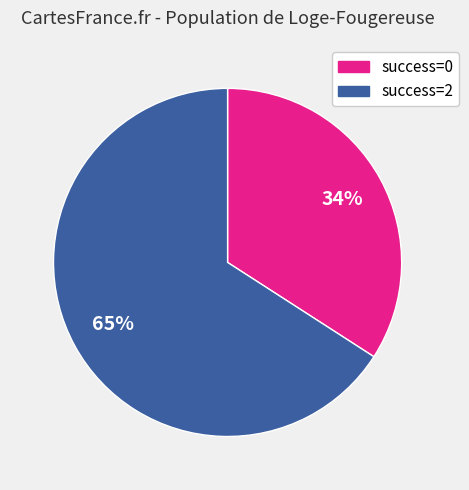

The 16 slice represents 1% of the pie. True or false?

False